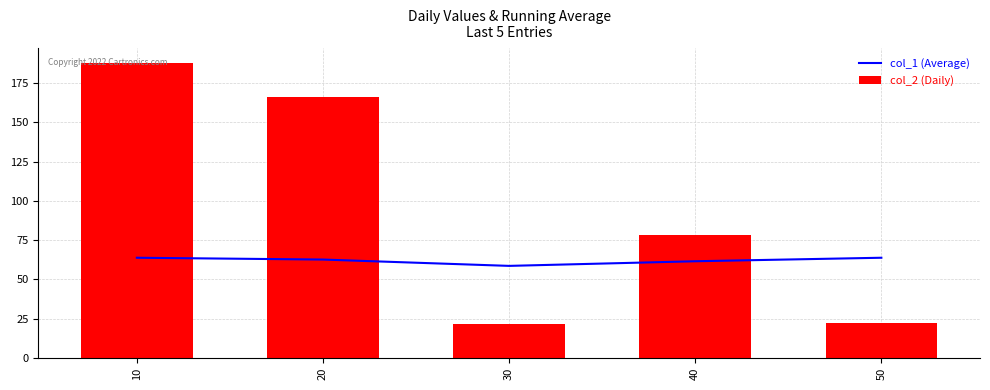

What are all the series names shown in the legend?

col_1 (Average), col_2 (Daily)